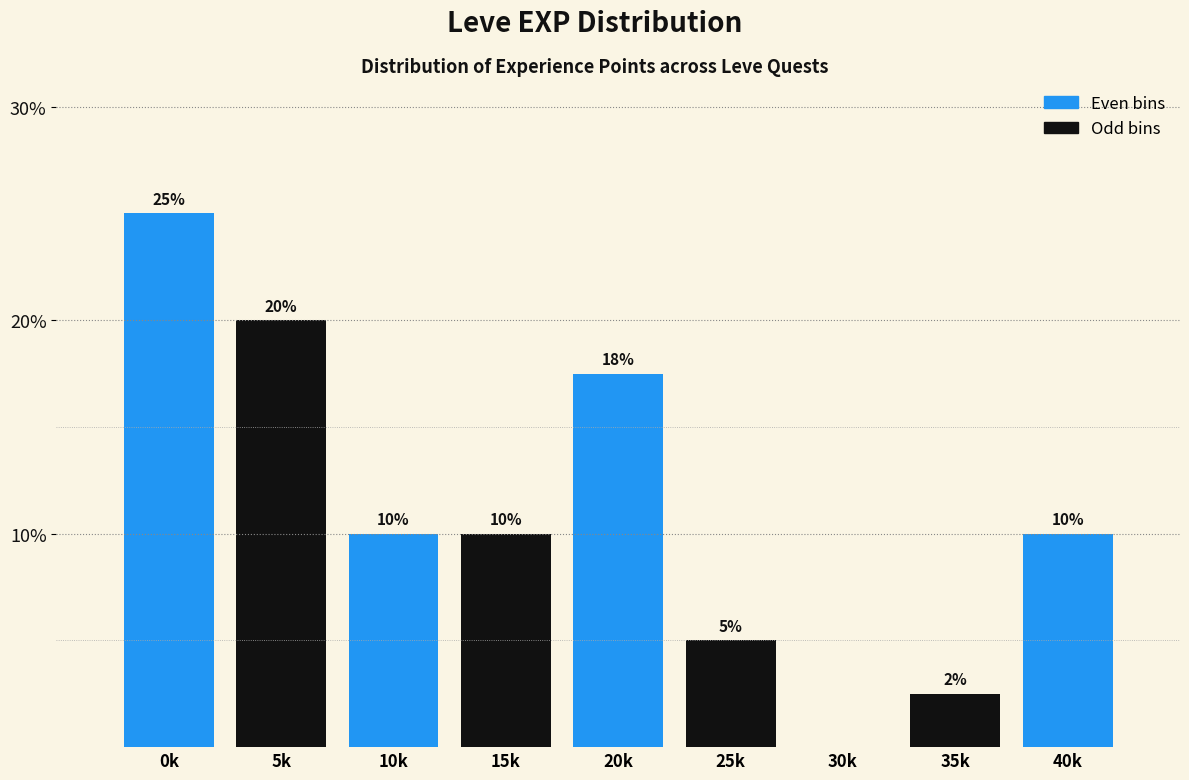

What is the sum of all values?

100.0